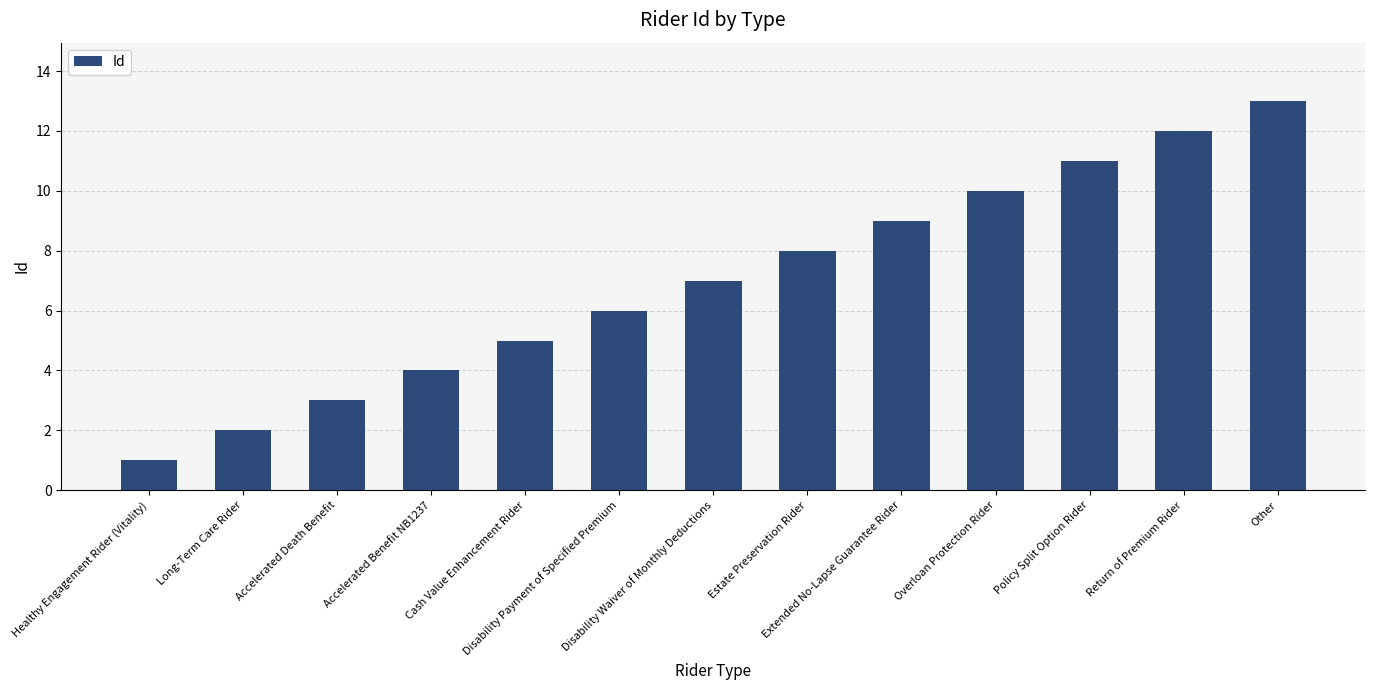

Does the chart contain stacked bars?

No